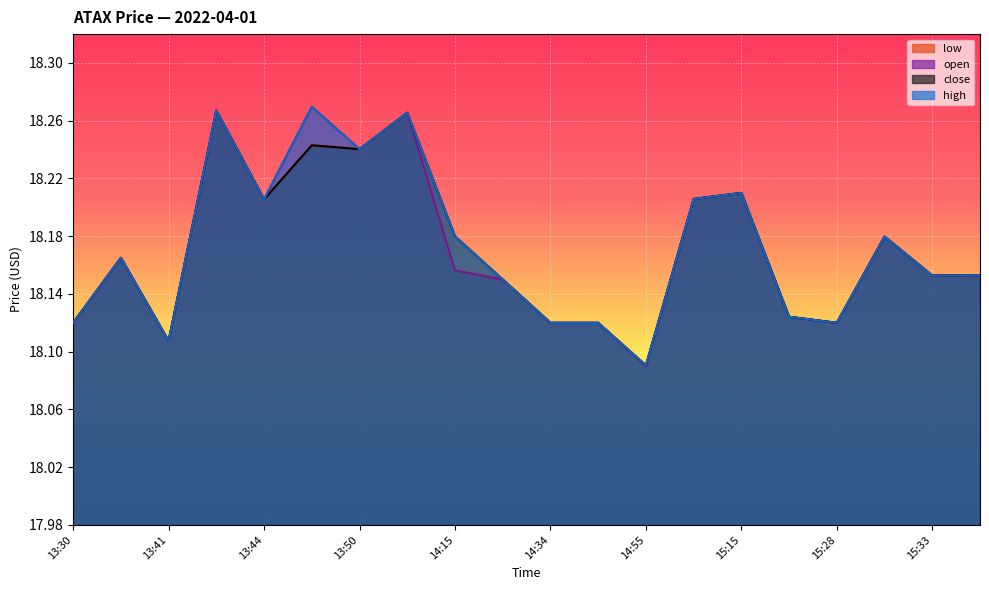

The value of open at 15:24 is 12.0. True or false?

False